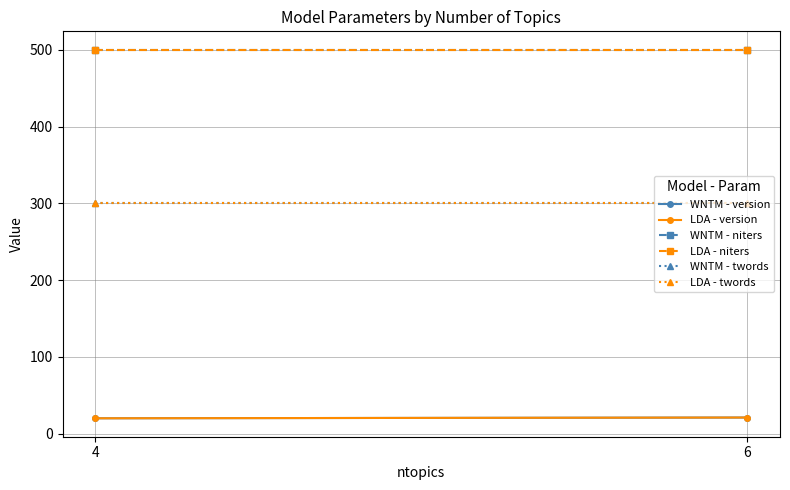

How many lines are shown in the chart?

6